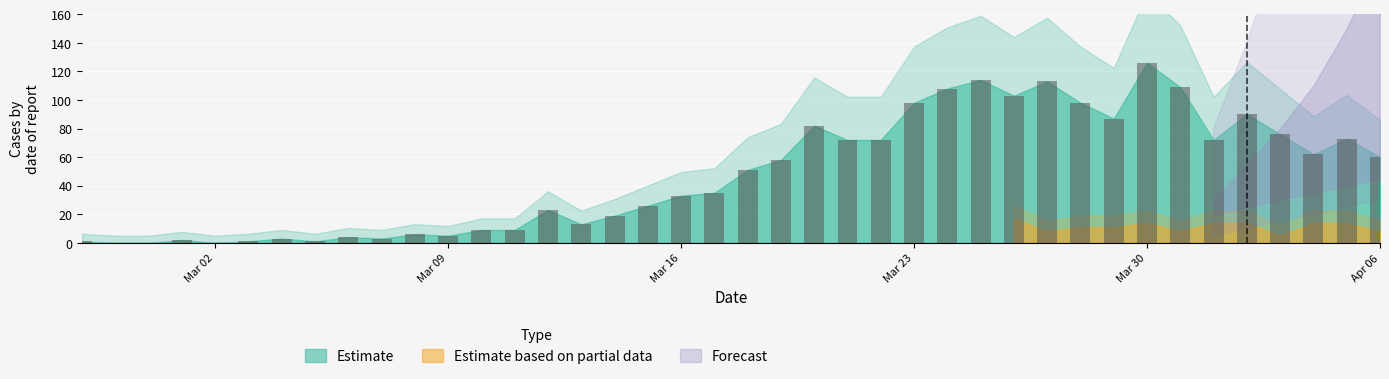

What is the maximum value shown in the chart?

126